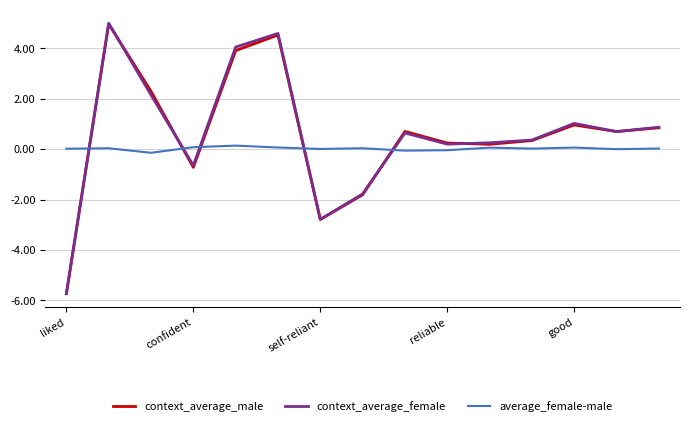

What are all the series names shown in the legend?

context_average_male, context_average_female, average_female-male